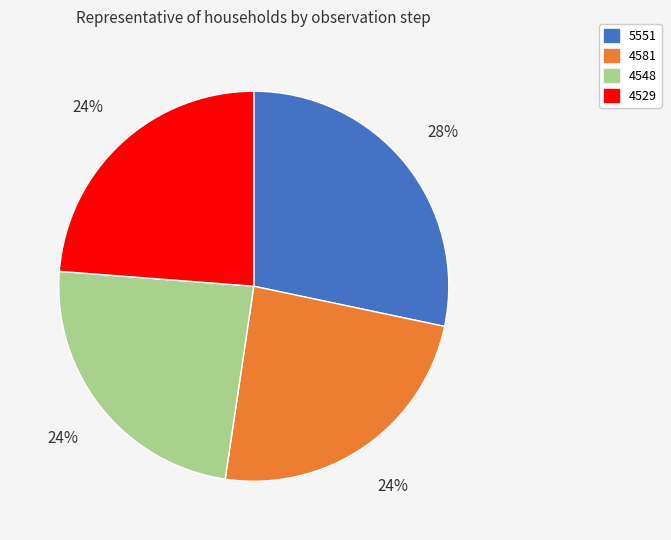

How many slices are in this pie chart?

4